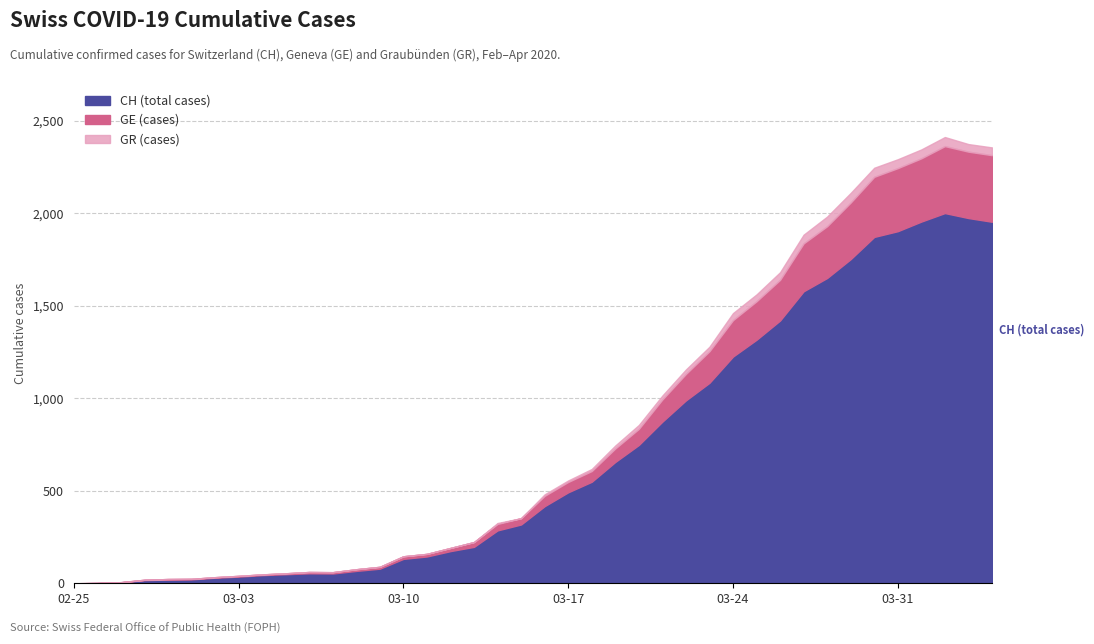

What is the label of the 38th point from the left?

2020-04-02